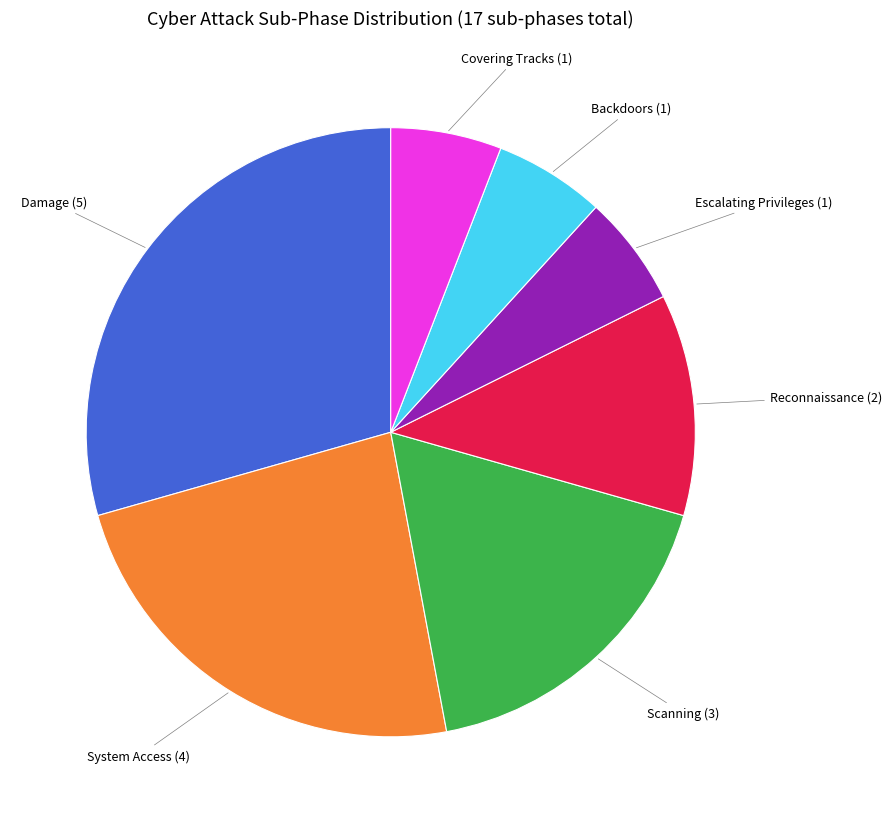

Does any single category account for the majority?

No